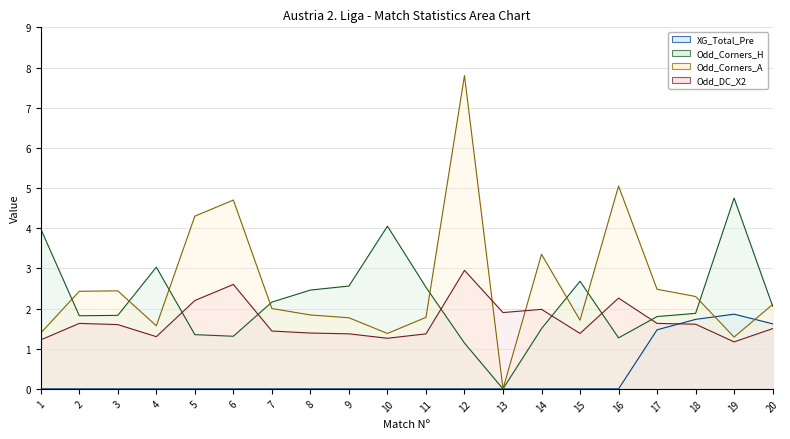

What is the average value of the XG_Total_Pre line series?

0.3